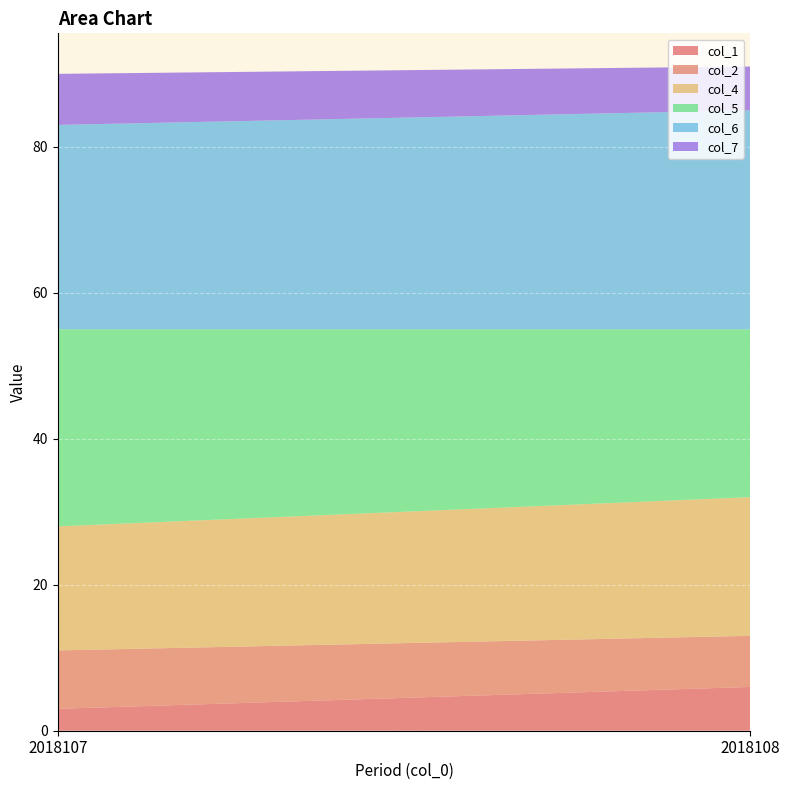

Reading left to right, extract all data points from this chart.

col_1: 2018107=3	2018108=6
col_2: 2018107=8	2018108=7
col_4: 2018107=17	2018108=19
col_5: 2018107=27	2018108=23
col_6: 2018107=28	2018108=30
col_7: 2018107=7	2018108=6